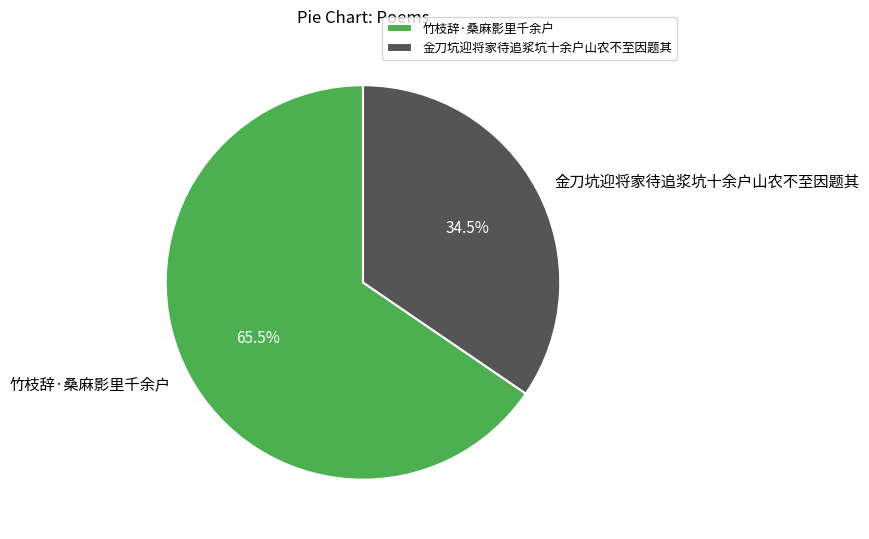

To the nearest percent, what is the difference between the 竹枝辞·桑麻影里千余户 and 金刀坑迎将家待追浆坑十余户山农不至因题其 slice percentages?

31%